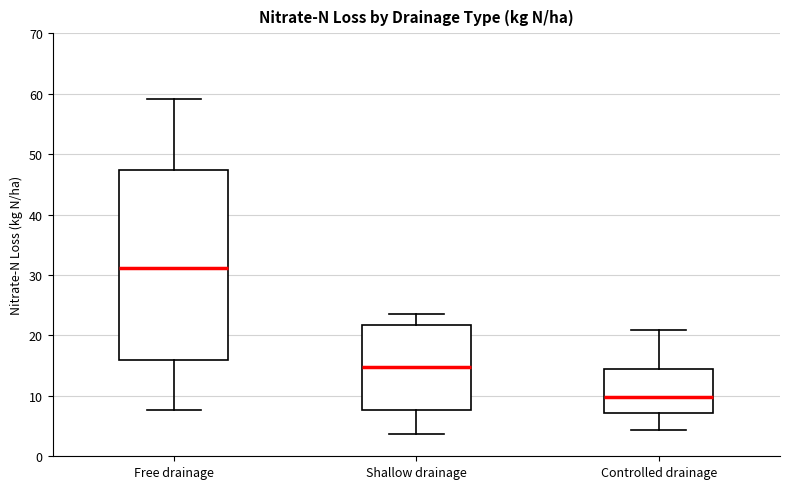

Where does the upper whisker of the box for Controlled drainage end on the y-axis? The values are not printed on the chart, so give them approximately, as read against the axis.

21